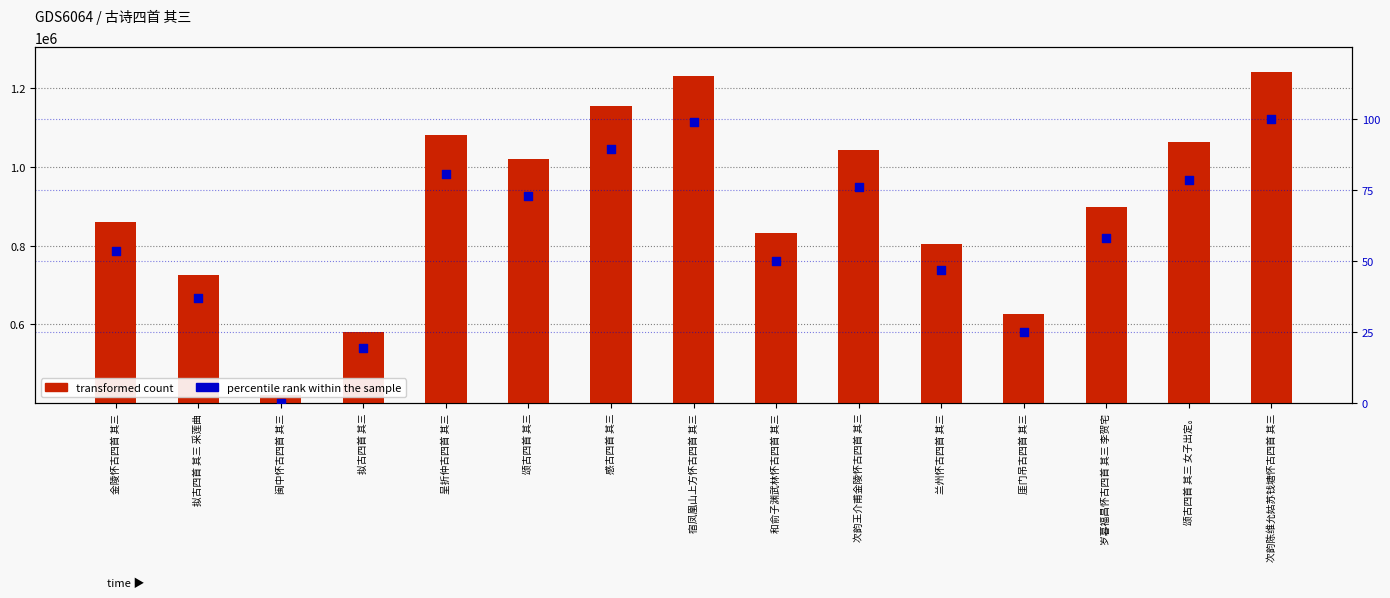

Which series has the widest spread of Y values?

transformed count